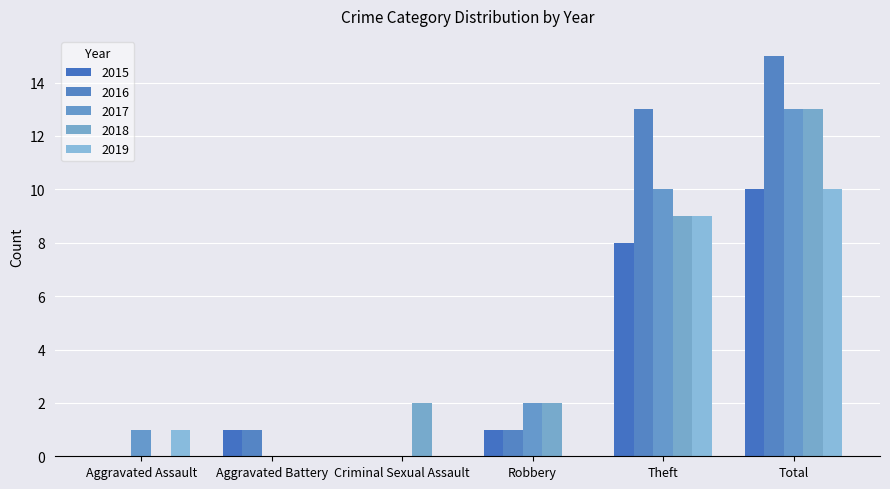

Reading left to right, extract all data points from this chart.

2015: 0	1	0	1	8	10
2016: 0	1	0	1	13	15
2017: 1	0	0	2	10	13
2018: 0	0	2	2	9	13
2019: 1	0	0	0	9	10